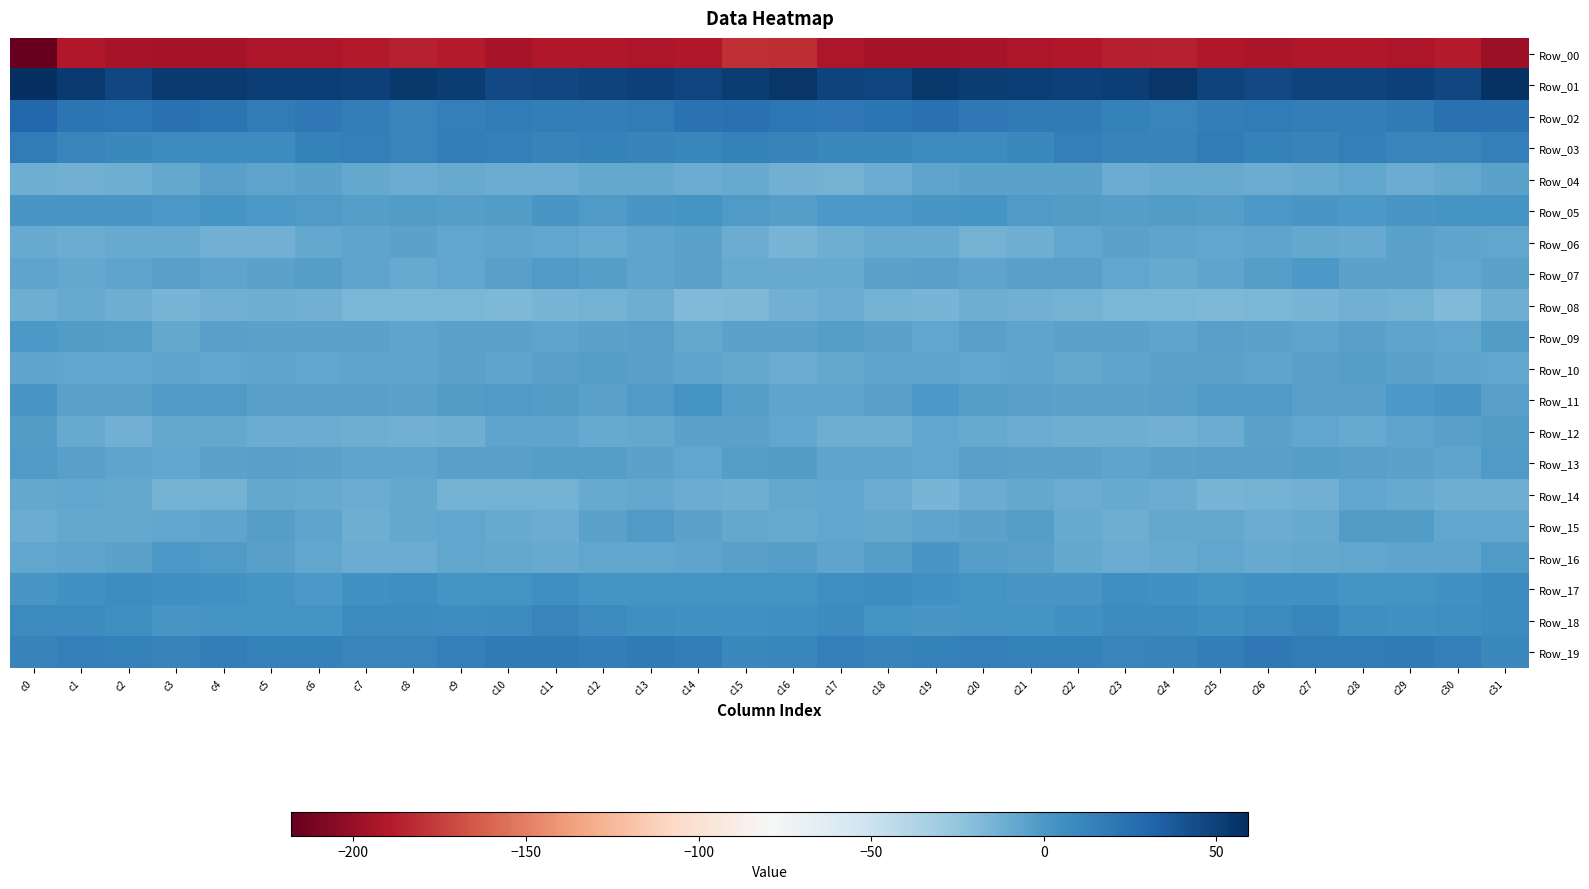

Rank the series by their maximum value, from highest to lowest.

Row_01, Row_02, Row_19, Row_03, Row_18, Row_17, Row_05, Row_11, Row_16, Row_09, Row_07, Row_13, Row_15, Row_12, Row_10, Row_04, Row_06, Row_14, Row_08, Row_00